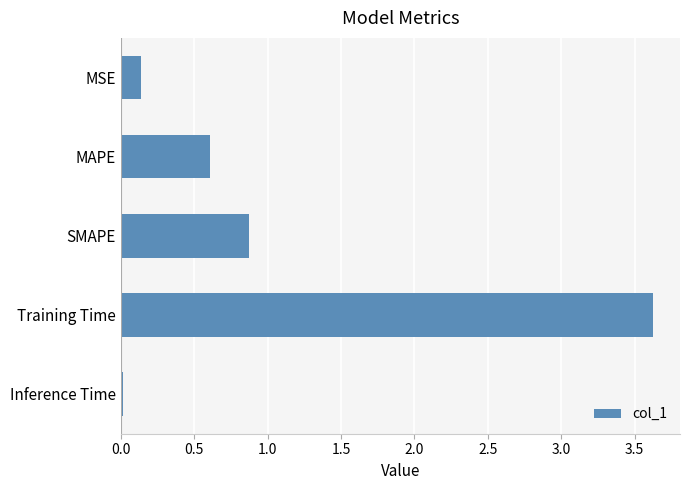

The value at Training Time is 3.6. True or false?

True